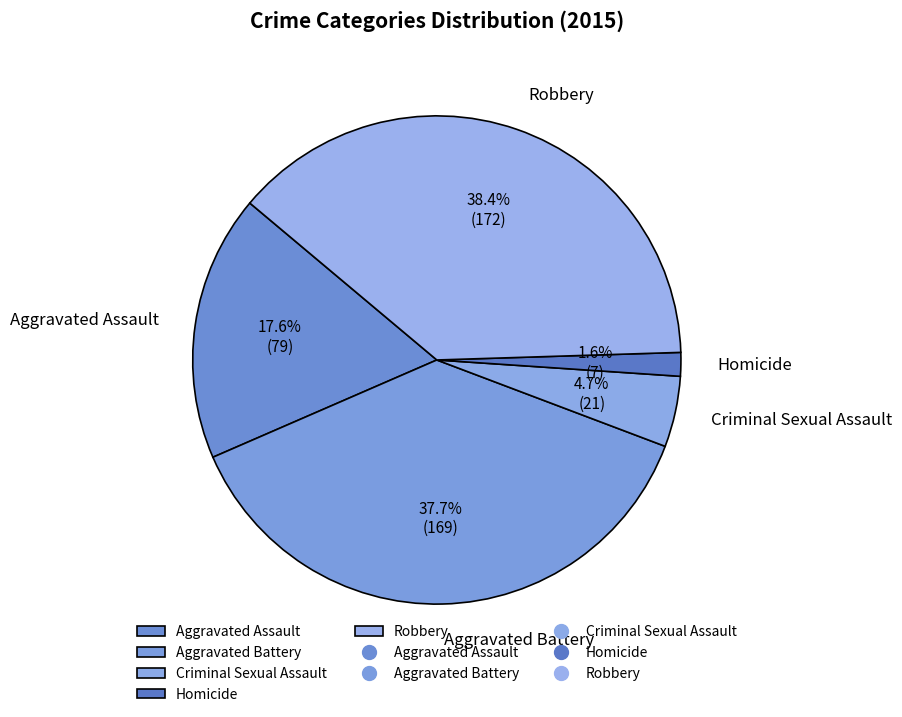

What is the total percentage of Aggravated Battery and Homicide?

39.3%